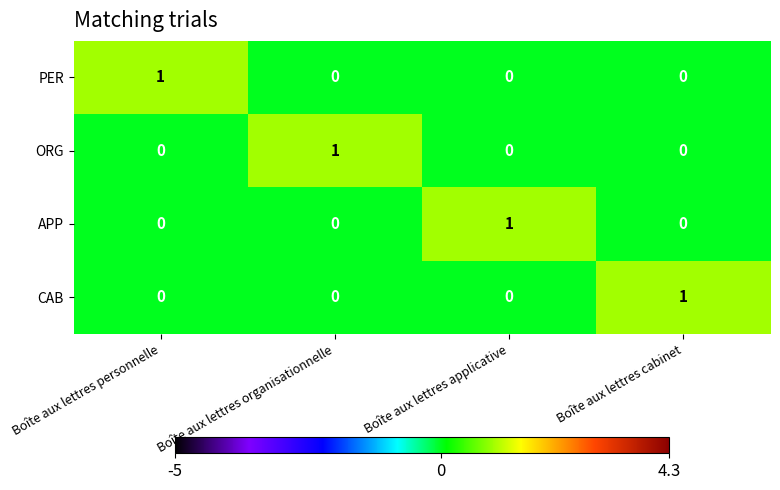

Reading right to left, list all the values displayed in this chart.

PER: 0	0	0	1
ORG: 0	0	1	0
APP: 0	1	0	0
CAB: 1	0	0	0